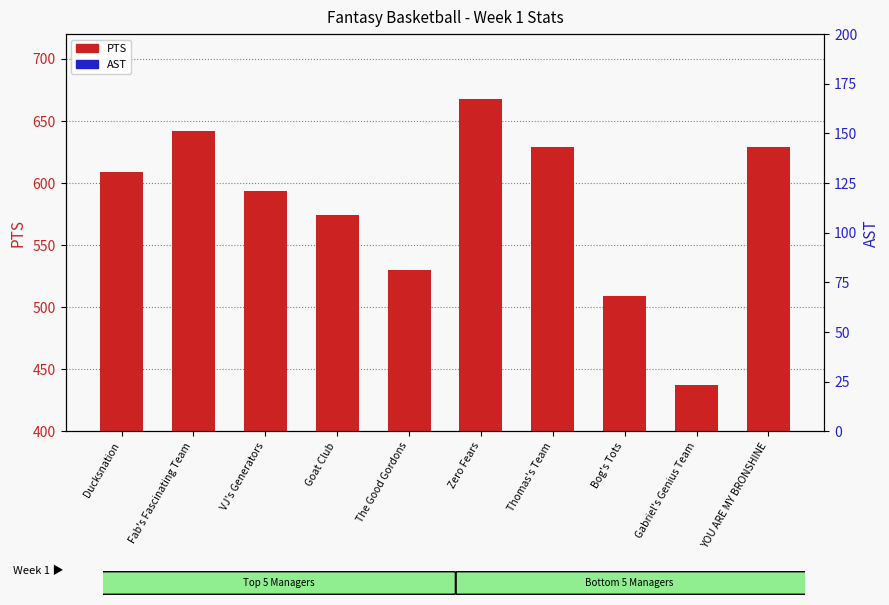

Where does the PTS series first go above 609?

Fab's Fascinating Team